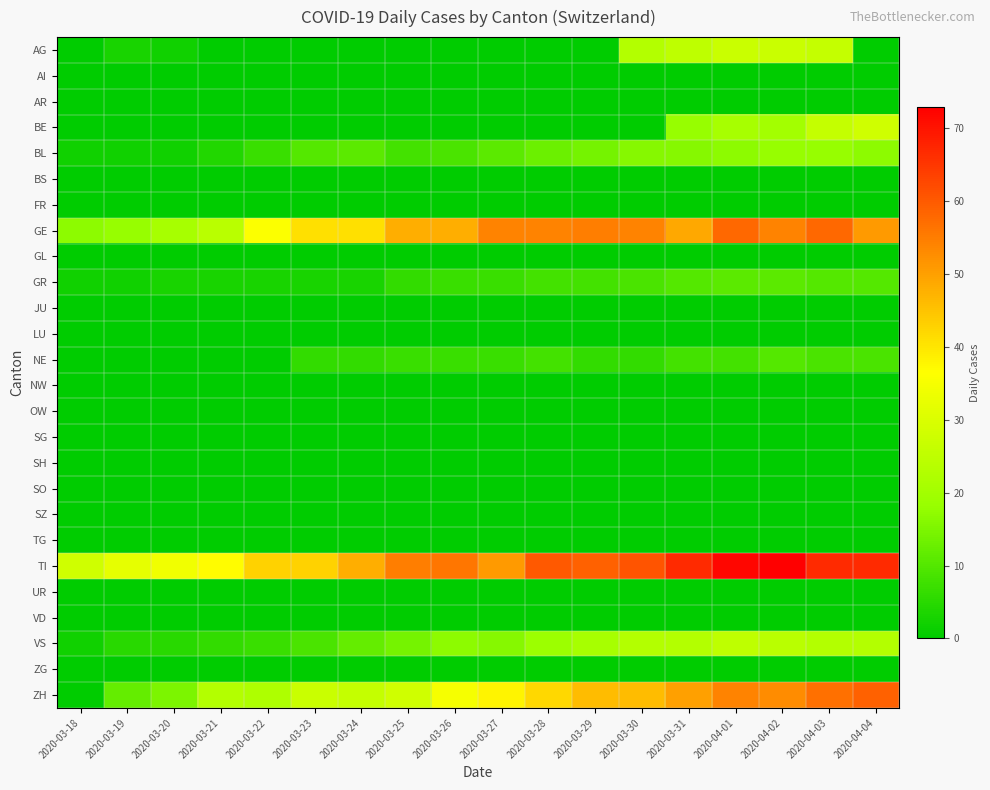

Rank the series at 2020-03-19 from highest to lowest value.

TI, GE, ZH, VS, AG, BL, GR, AI, AR, BE, BS, FR, GL, JU, LU, NE, NW, OW, SG, SH, SO, SZ, TG, UR, VD, ZG